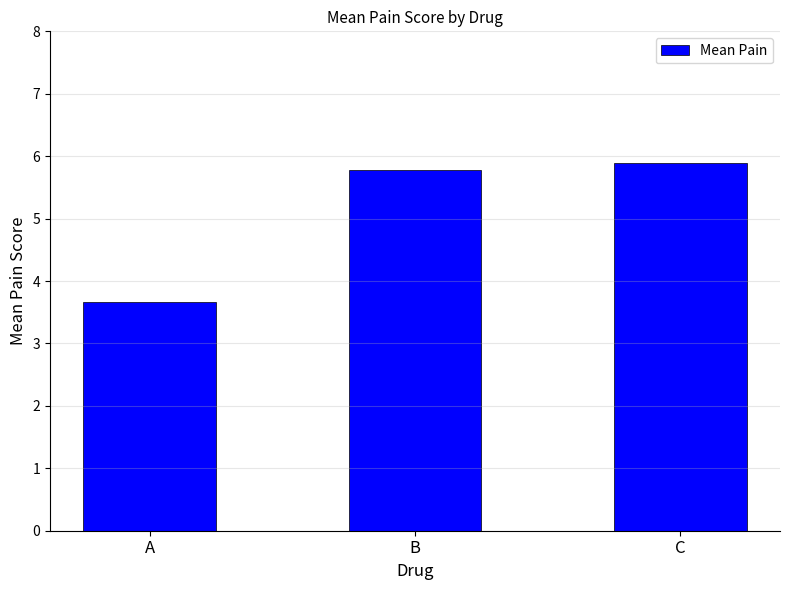

Count the number of values greater than 5.

2